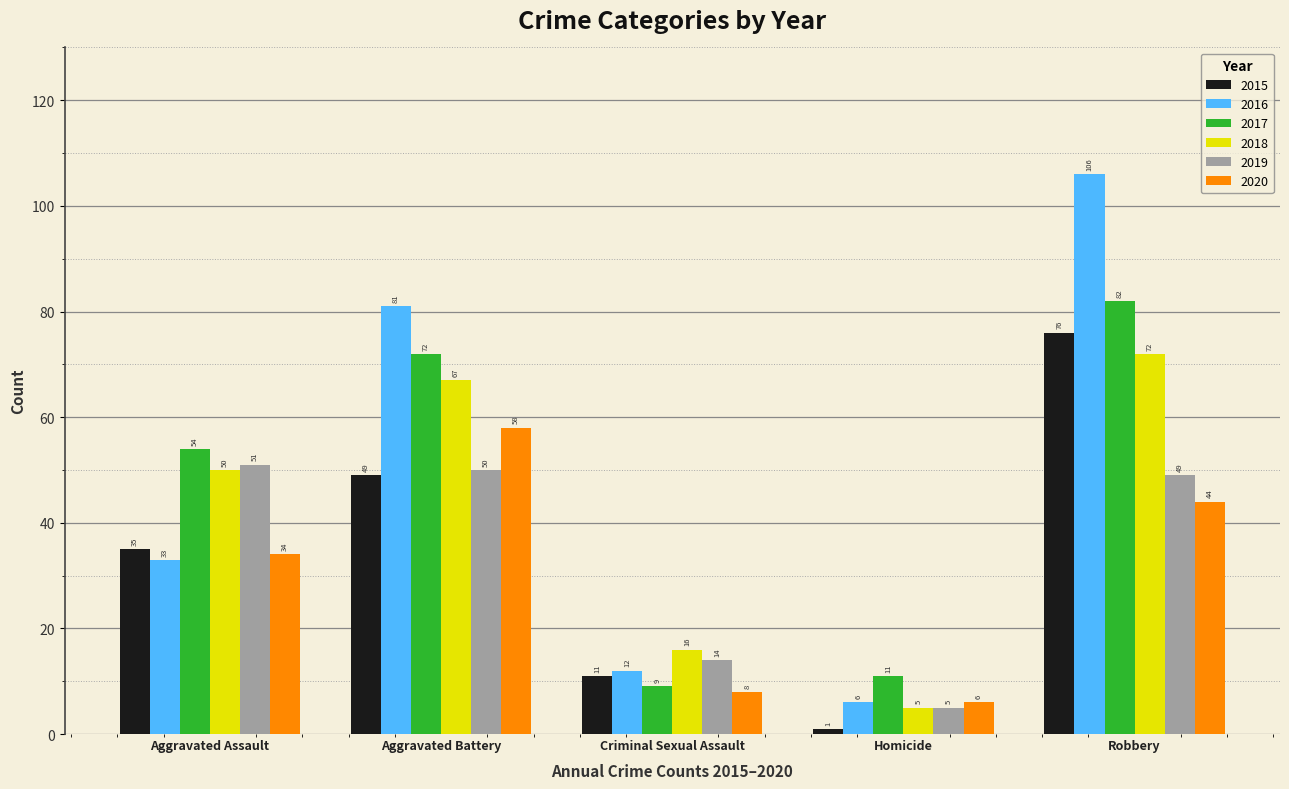

Reading right to left, transcribe all the data shown in this chart.

2015: 76	1	11	49	35
2016: 106	6	12	81	33
2017: 82	11	9	72	54
2018: 72	5	16	67	50
2019: 49	5	14	50	51
2020: 44	6	8	58	34